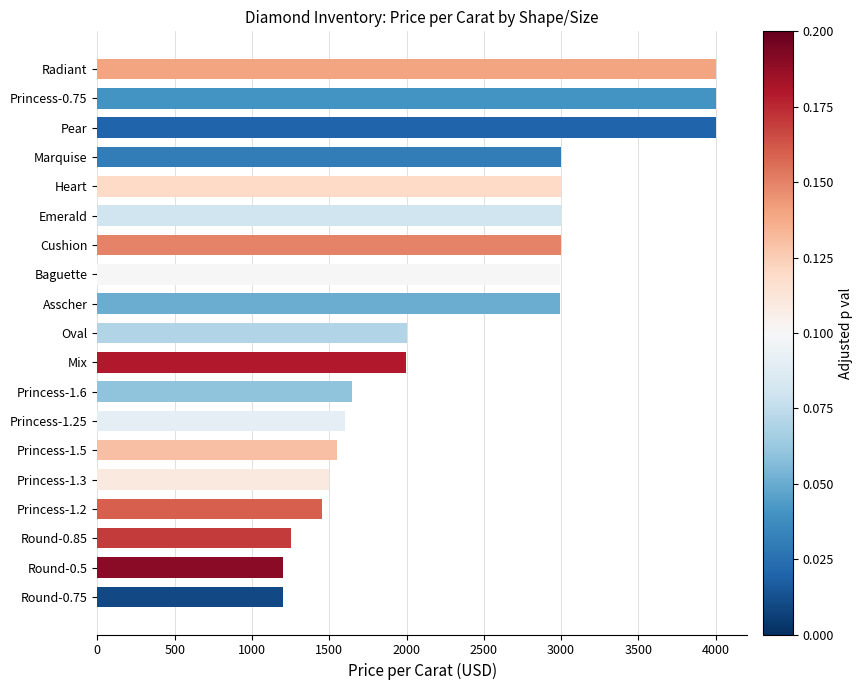

What is the average value?

2389